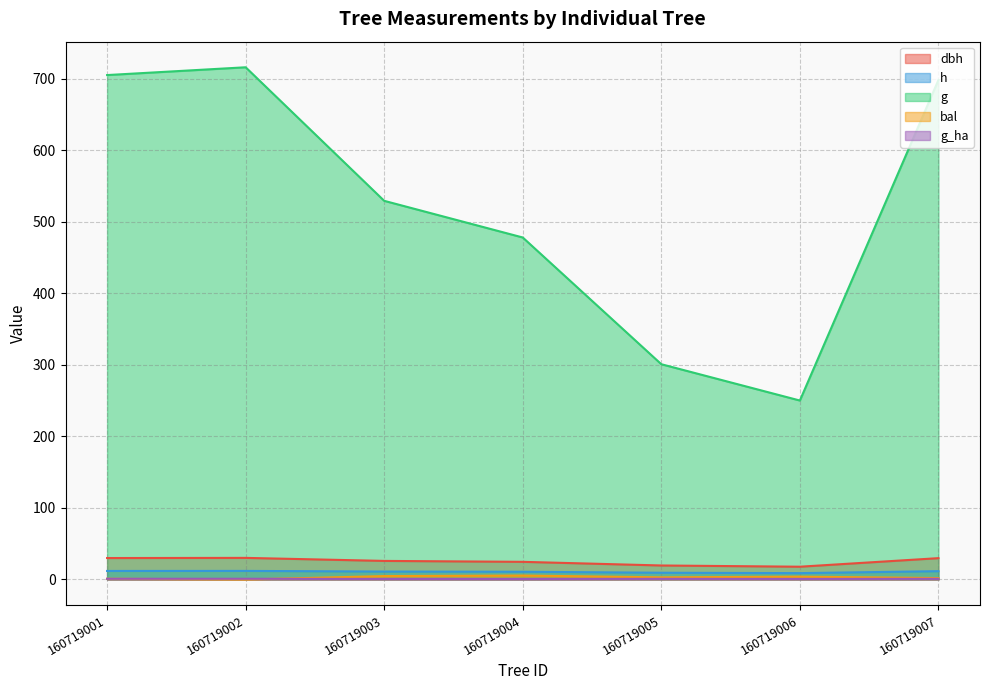

What are all the series names shown in the legend?

dbh, h, g, bal, g_ha